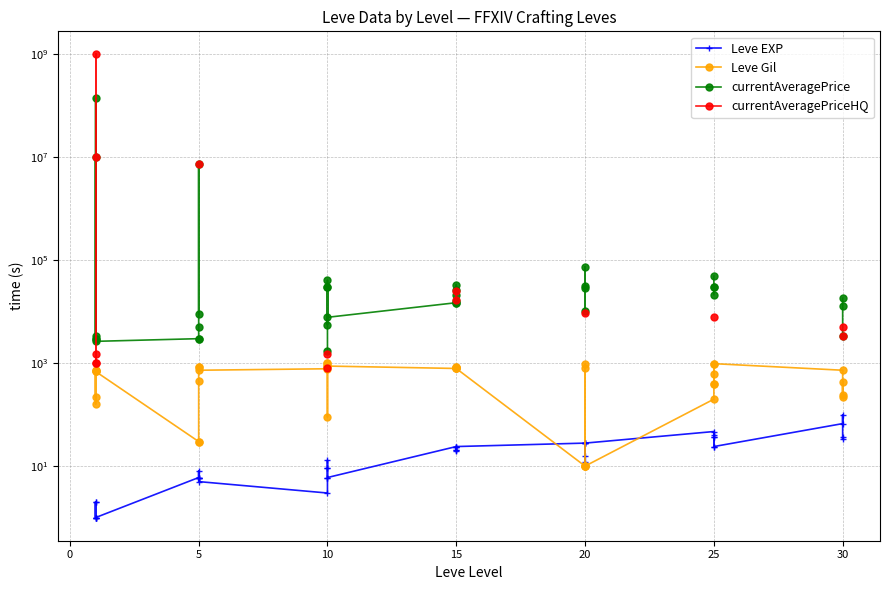

Is this an area chart (filled region under the line)?

No